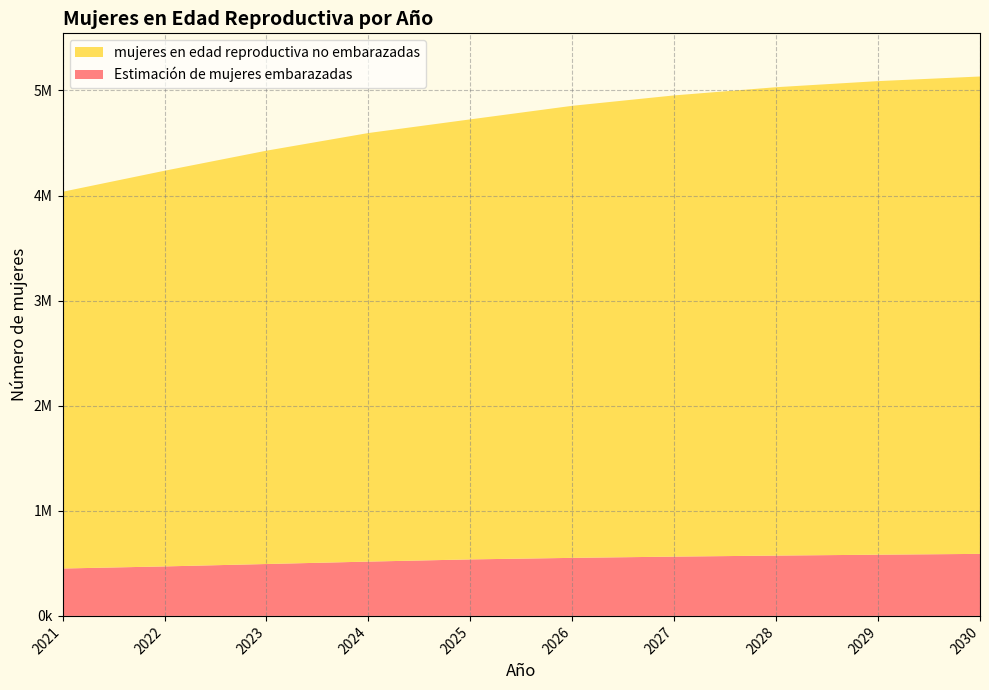

Reading right to left, list all the values displayed in this chart.

mujeres en edad reproductiva no embarazadas: 5133000=4542734.2	5089000=4506527.4	5031000=4457005.2	4953000=4388790.1	4854000=4301749.5	4725000=4187360.4	4595000=4078216.2	4427000=3933169.6	4236000=3765061.7	4036000=3585014.0
Estimación de mujeres embarazadas: 5133000=590265.8	5089000=582472.6	5031000=573994.8	4953000=564209.9	4854000=552250.5	4725000=537639.6	4595000=516783.8	4427000=493830.4	4236000=470938.3	4036000=450986.0